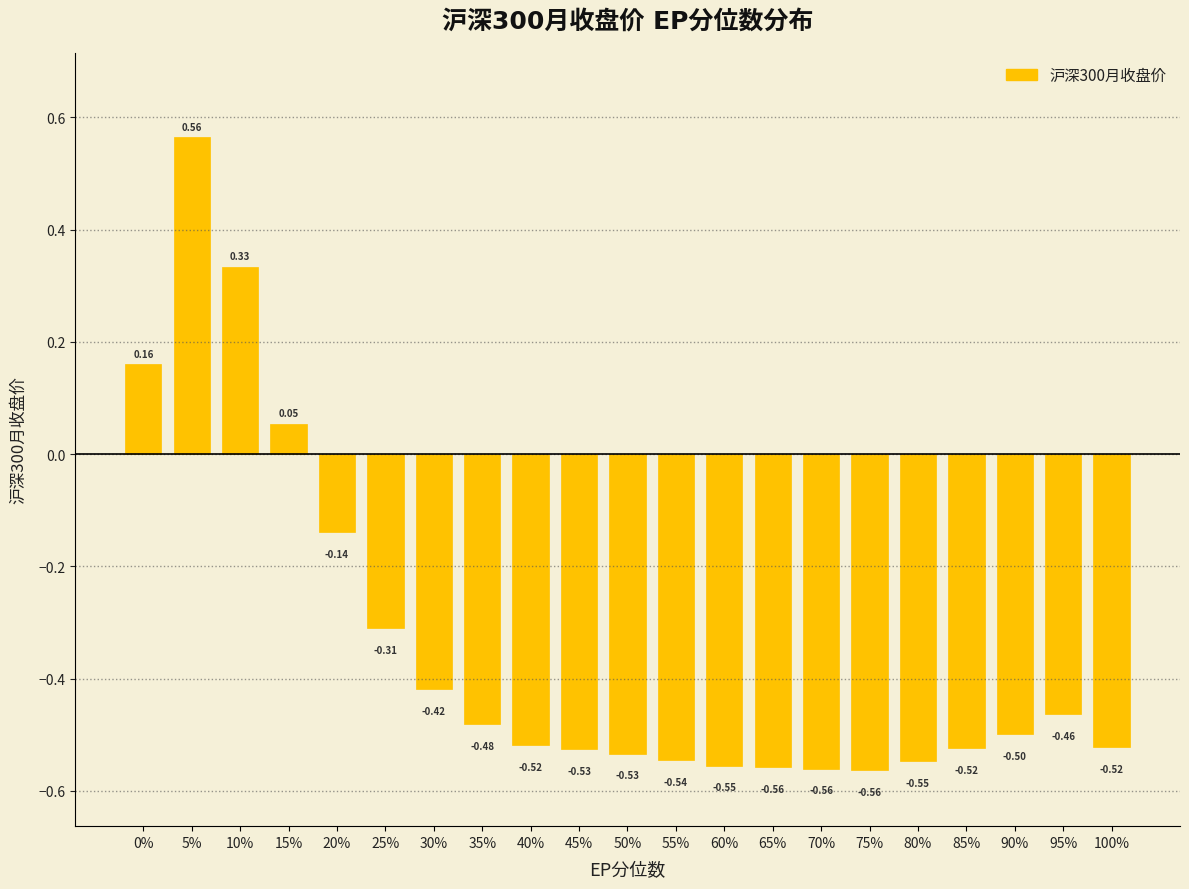

What is the difference between the maximum and second lowest values?

1.1